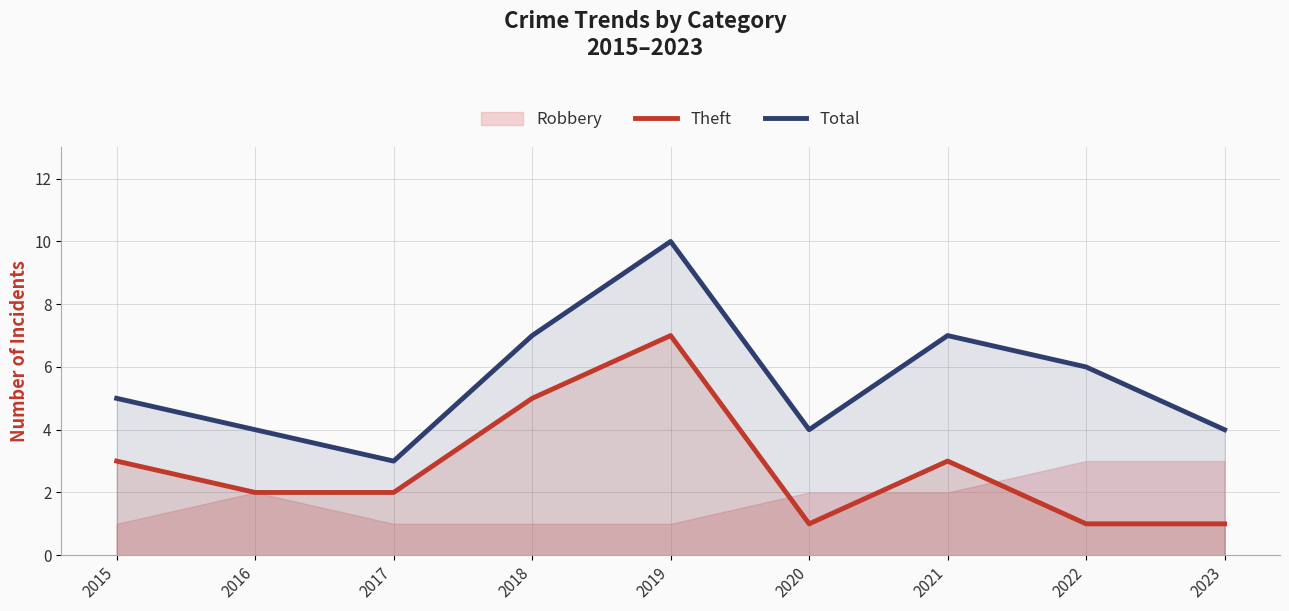

True or false: Total and Theft intersect in this chart.

False